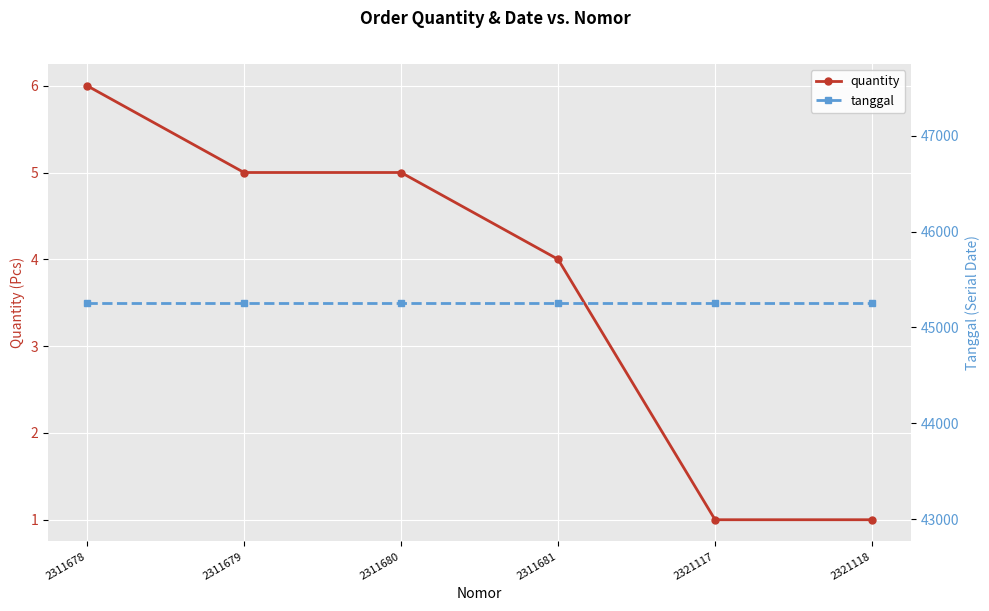

The value of quantity at 2311679 is 7. True or false?

False